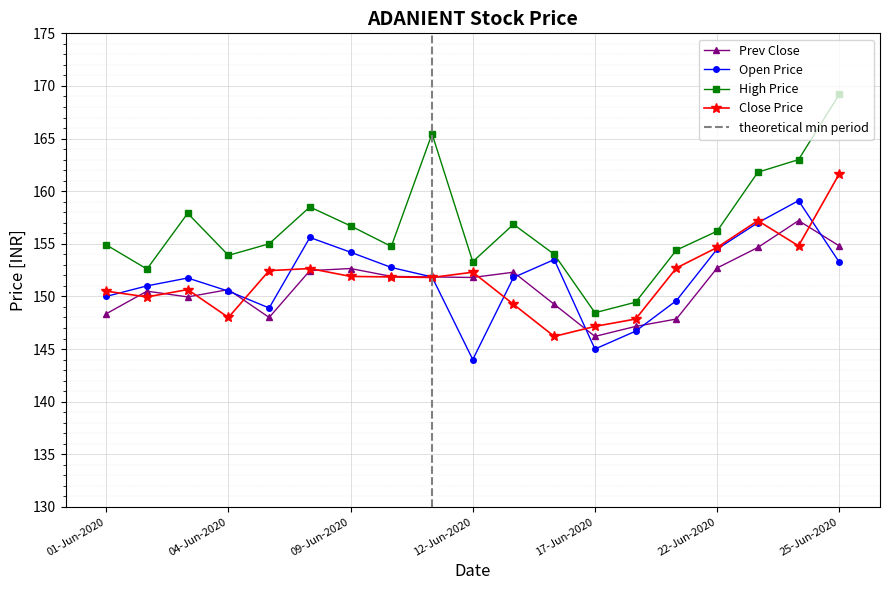

Reading right to left, list all the values displayed in this chart.

Prev Close: 154.8	157.2	154.7	152.7	147.8	147.2	146.2	149.2	152.3	151.8	151.8	151.9	152.7	152.4	148.0	150.7	149.9	150.5	148.3
Open Price: 153.2	159.1	157.0	154.5	149.6	146.7	145.0	153.5	151.8	144.0	151.8	152.8	154.2	155.6	148.9	150.5	151.8	151.0	150.0
High Price: 169.2	163.0	161.8	156.2	154.4	149.4	148.4	154.0	156.8	153.3	165.4	154.8	156.7	158.5	155.0	153.9	157.9	152.6	154.9
Close Price: 161.7	154.8	157.2	154.7	152.7	147.8	147.2	146.2	149.2	152.3	151.8	151.8	151.9	152.7	152.4	148.0	150.7	149.9	150.5